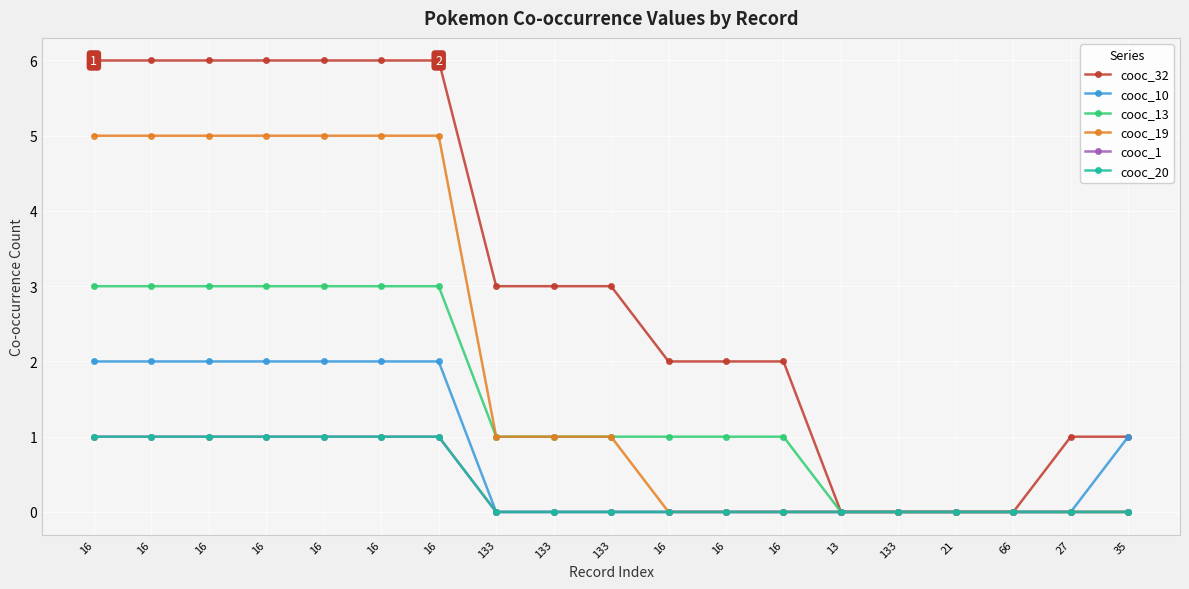

What is the label of the 17th point from the right?

16